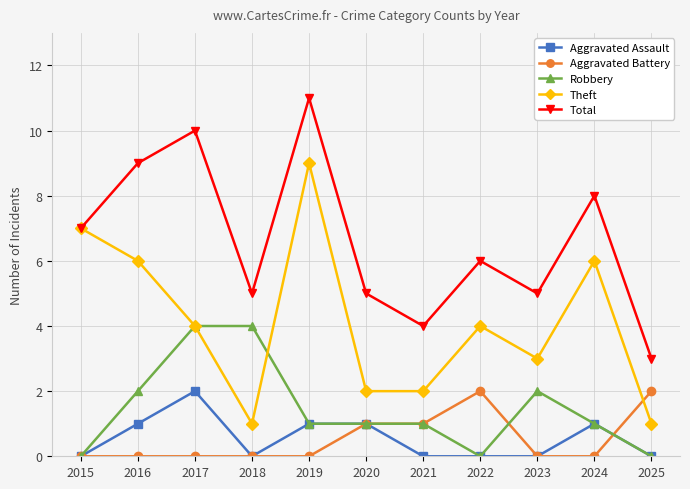

What is the sum of all Robbery values?

16